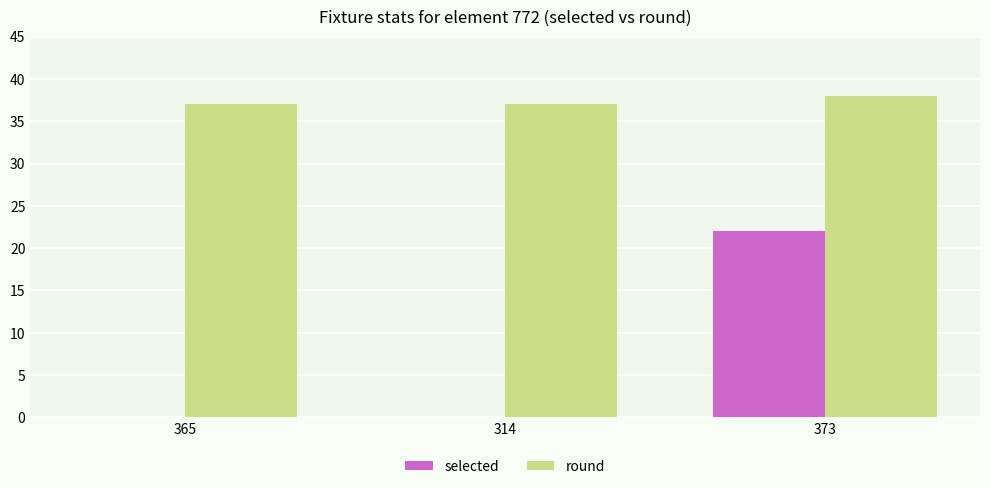

What is the maximum value for round?

38